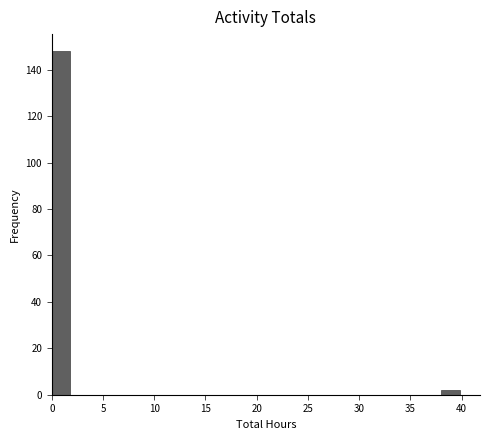

What is the height of the bar covering 0 to 2 on the x-axis? The values are not printed on the chart, so give them approximately, as read against the axis.

148